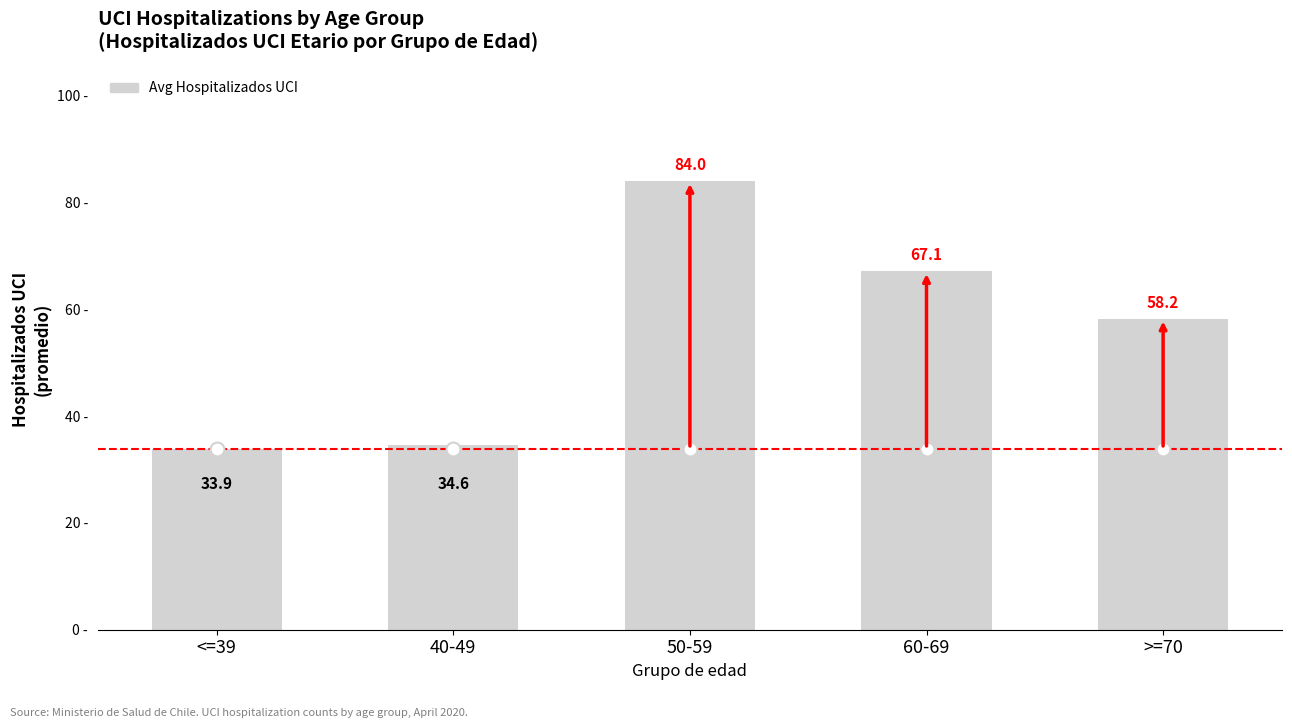

What is the change in value from <=39 to >=70?

+24.4